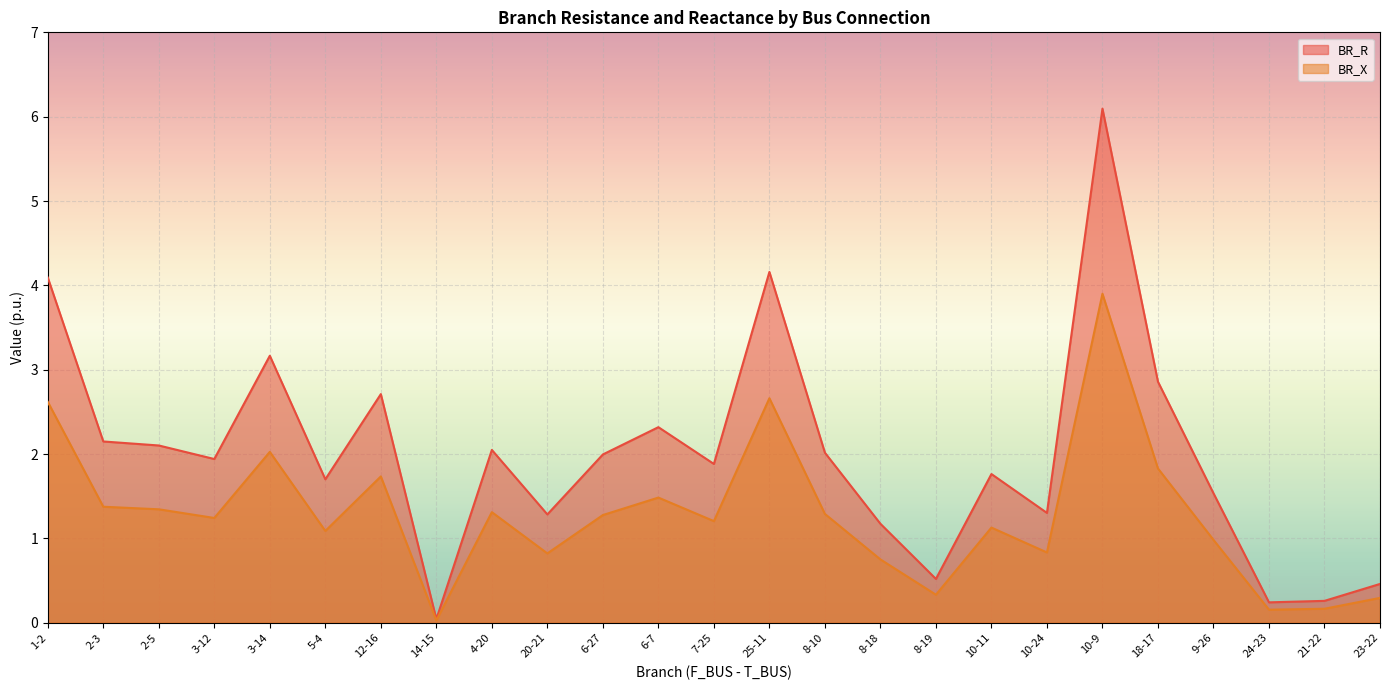

What is the difference between the BR_R values at 21-22 and 10-9?

5.8